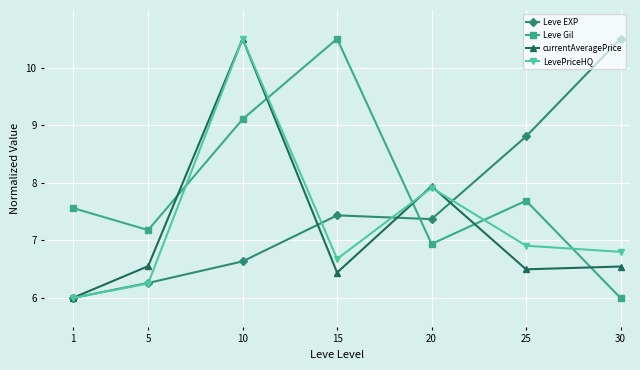

How many intersections are there between Leve EXP and Leve Gil?

1